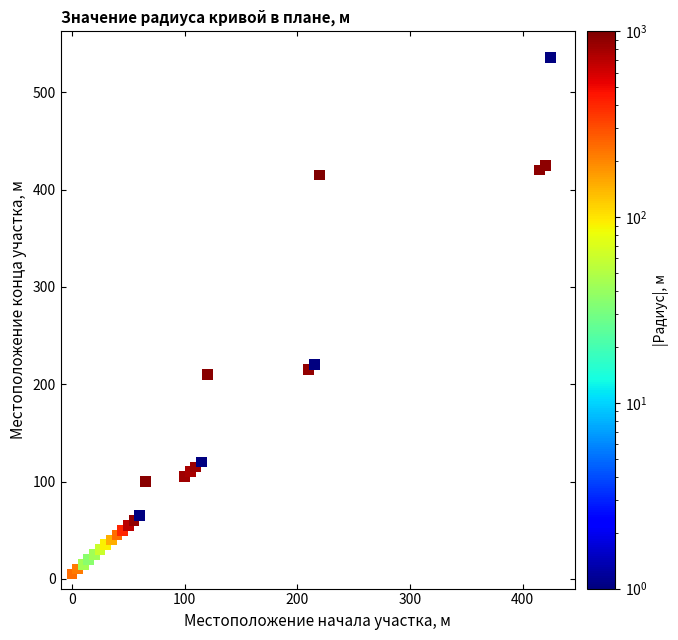

What is the range of Y values (max minus min)?

531